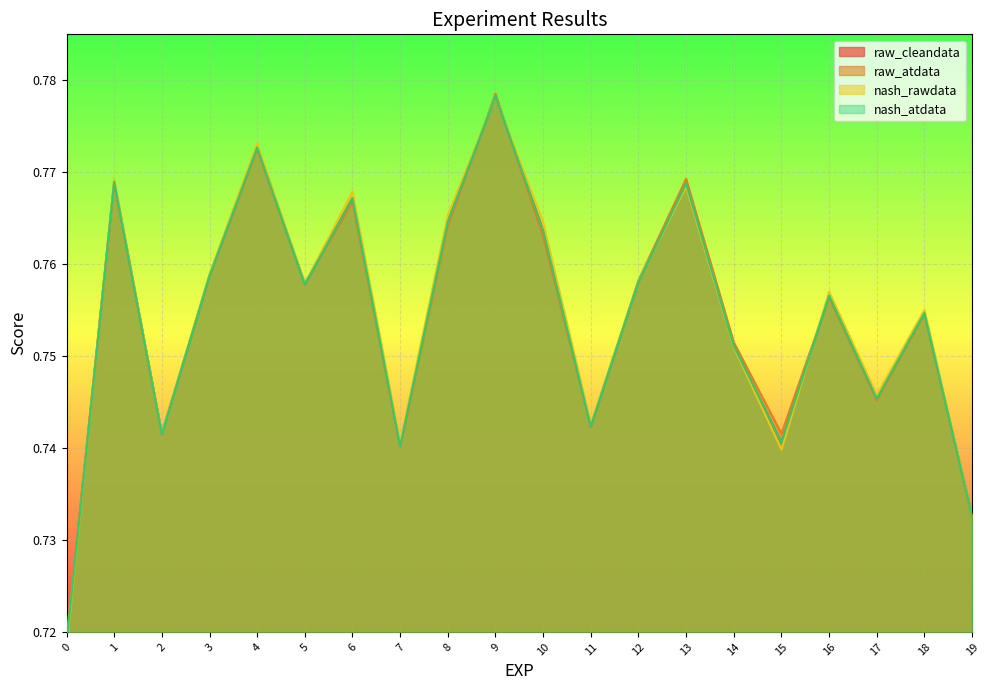

Which series has the largest total across all categories?

nash_rawdata